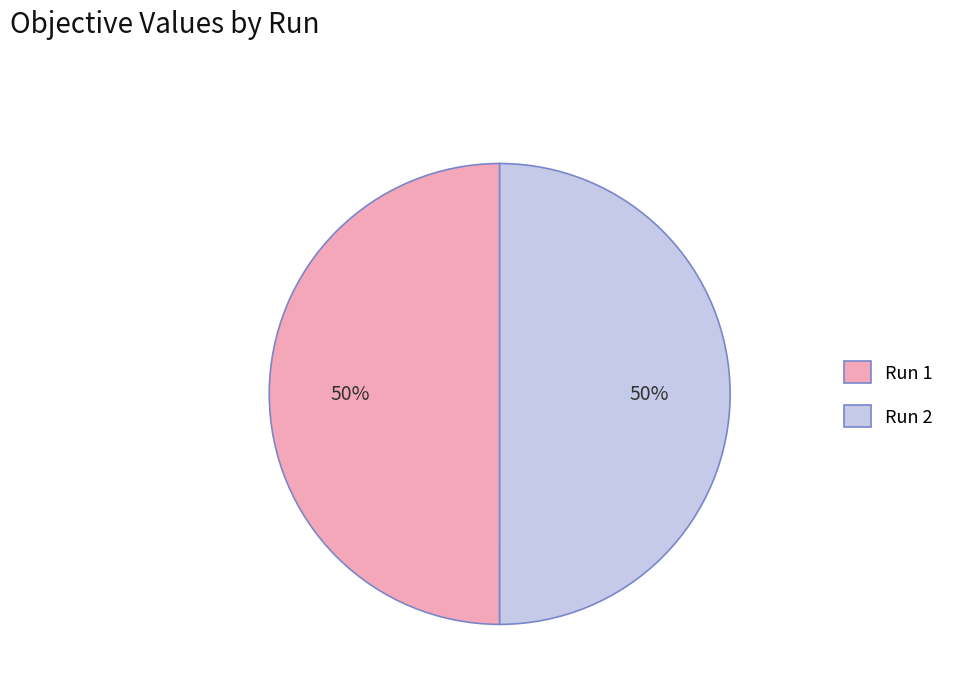

The Run 1 slice represents 50% of the pie. True or false?

True